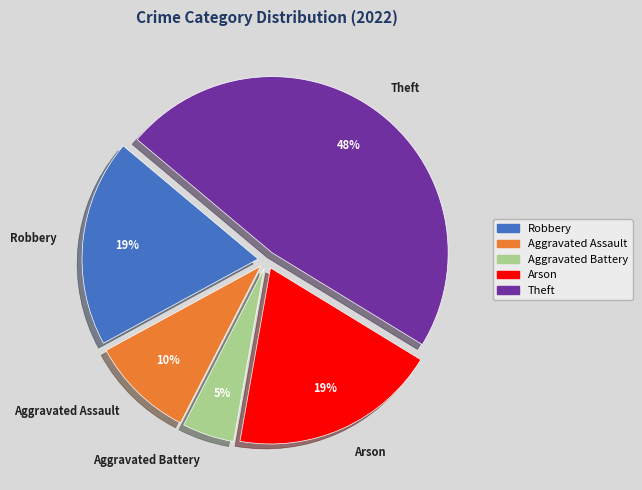

What is the smallest slice in the pie chart?

Aggravated Battery